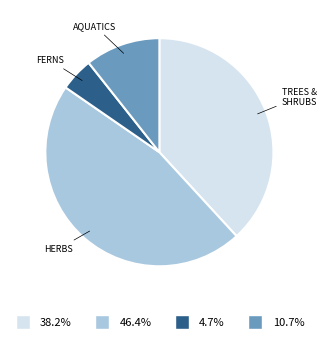

Does any single category account for the majority?

No